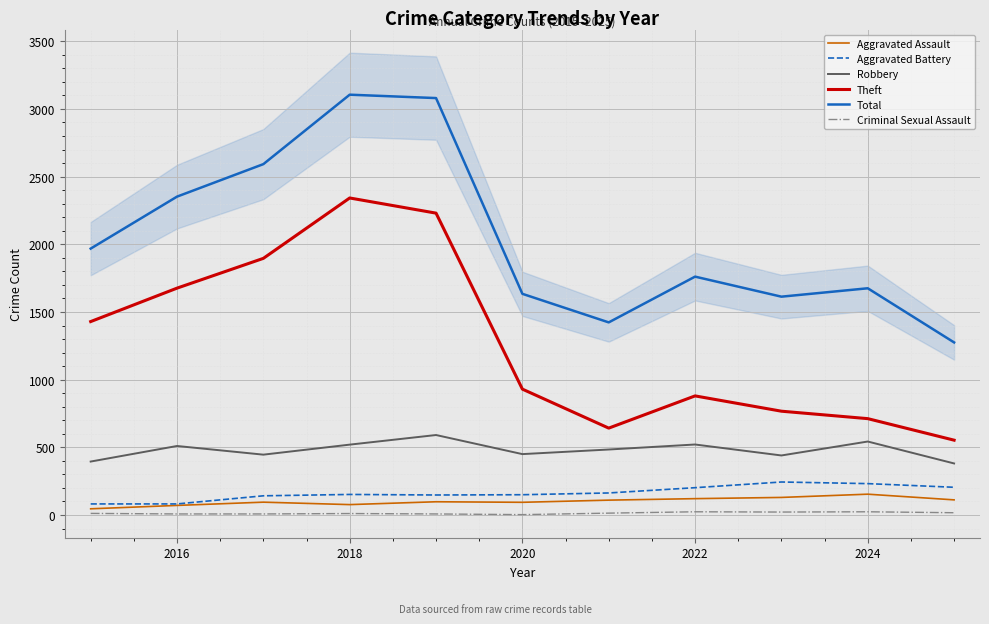

What is the label of the 10th point from the right?

2016